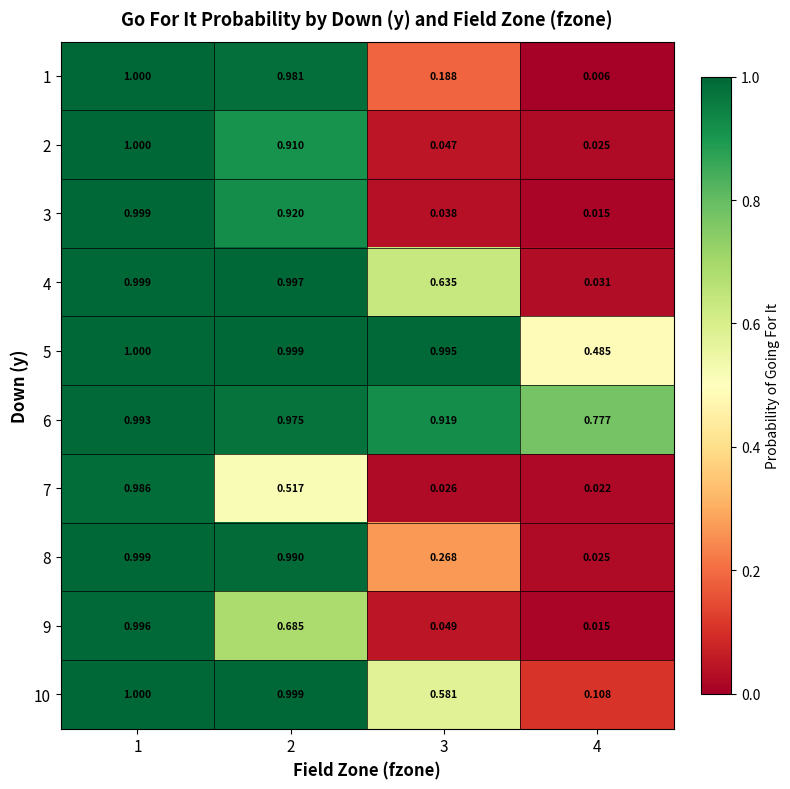

At how many categories does at least one series exceed 0?

4